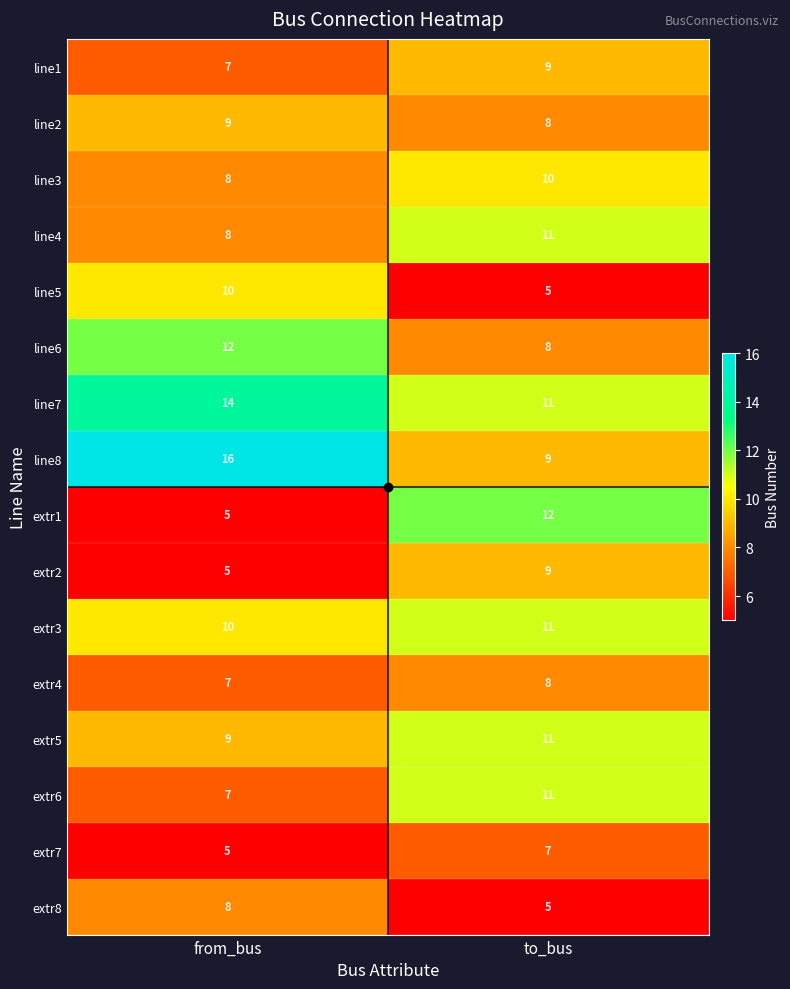

What is the difference between the maximum and minimum values in the extr1 series?

7